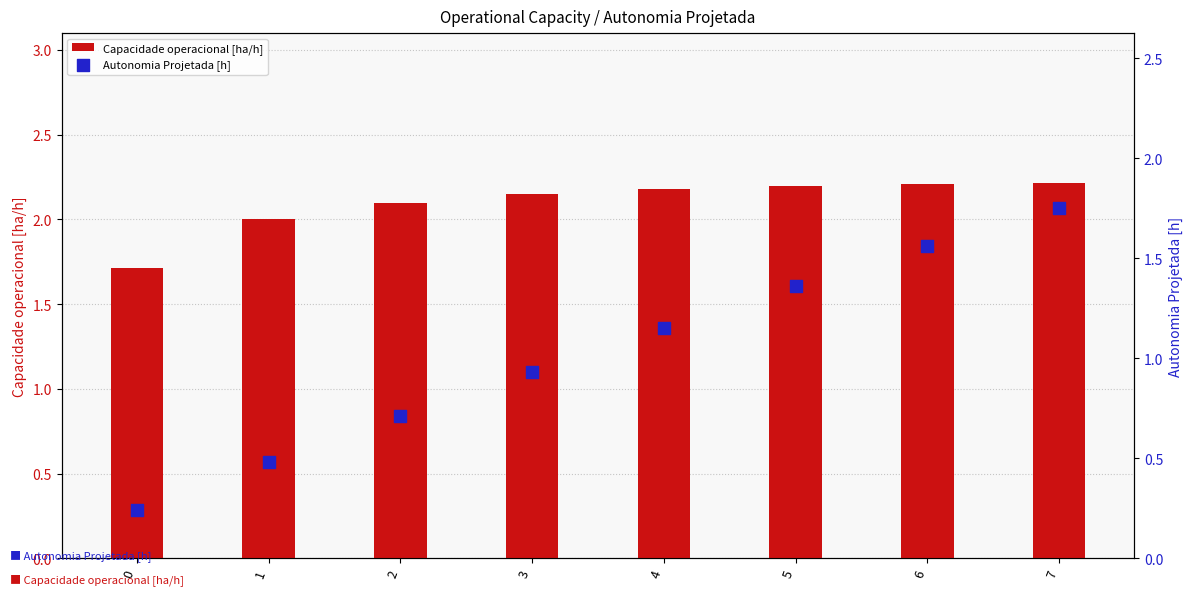

Which series reaches the minimum Y coordinate?

Autonomia Projetada [h]